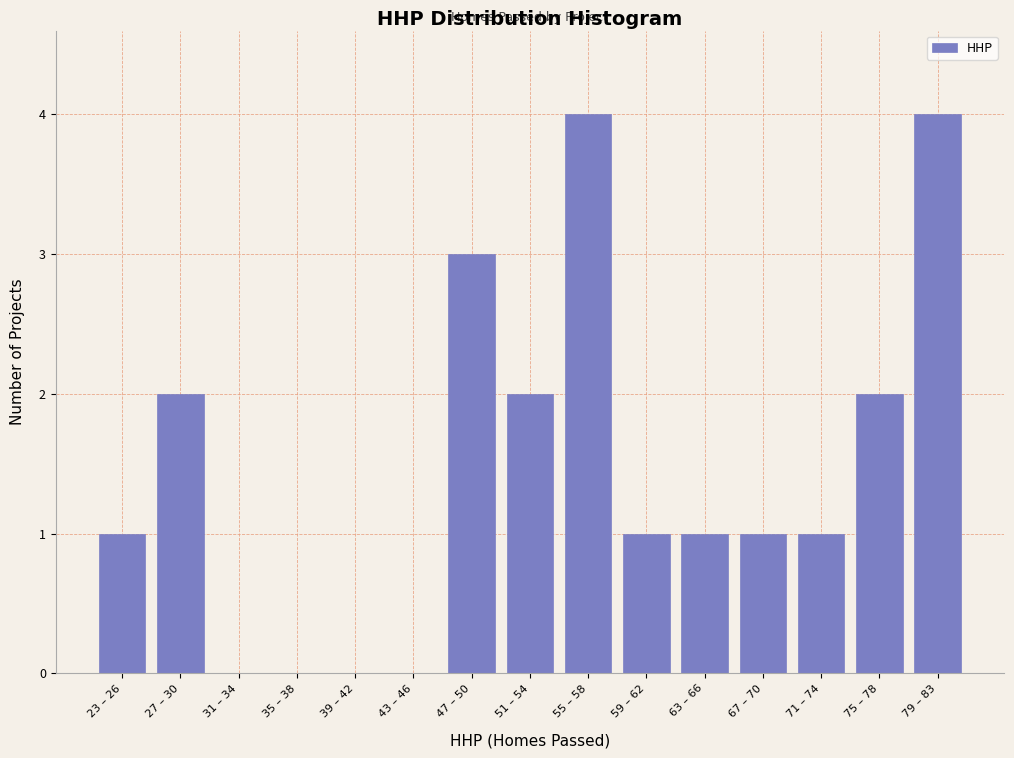

Reading right to left, list all the values displayed in this chart.

79 – 83=4	75 – 78=2	71 – 74=1	67 – 70=1	63 – 66=1	59 – 62=1	55 – 58=4	51 – 54=2	47 – 50=3	43 – 46=0	39 – 42=0	35 – 38=0	31 – 34=0	27 – 30=2	23 – 26=1